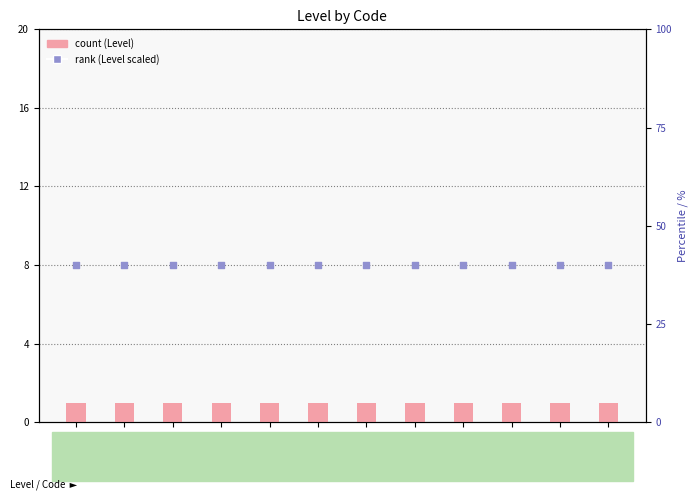

At which category is the sum across all series the highest?

C